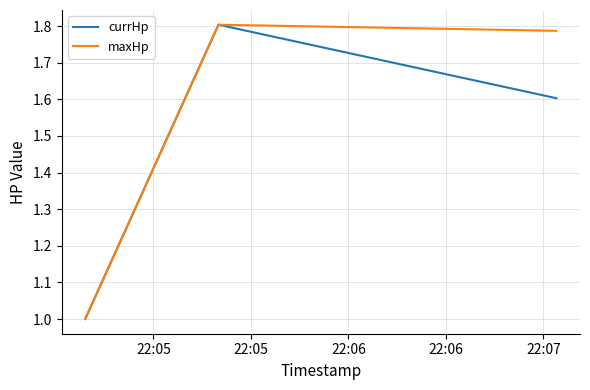

What is the difference between the maximum and minimum values in the maxHp series?

0.8